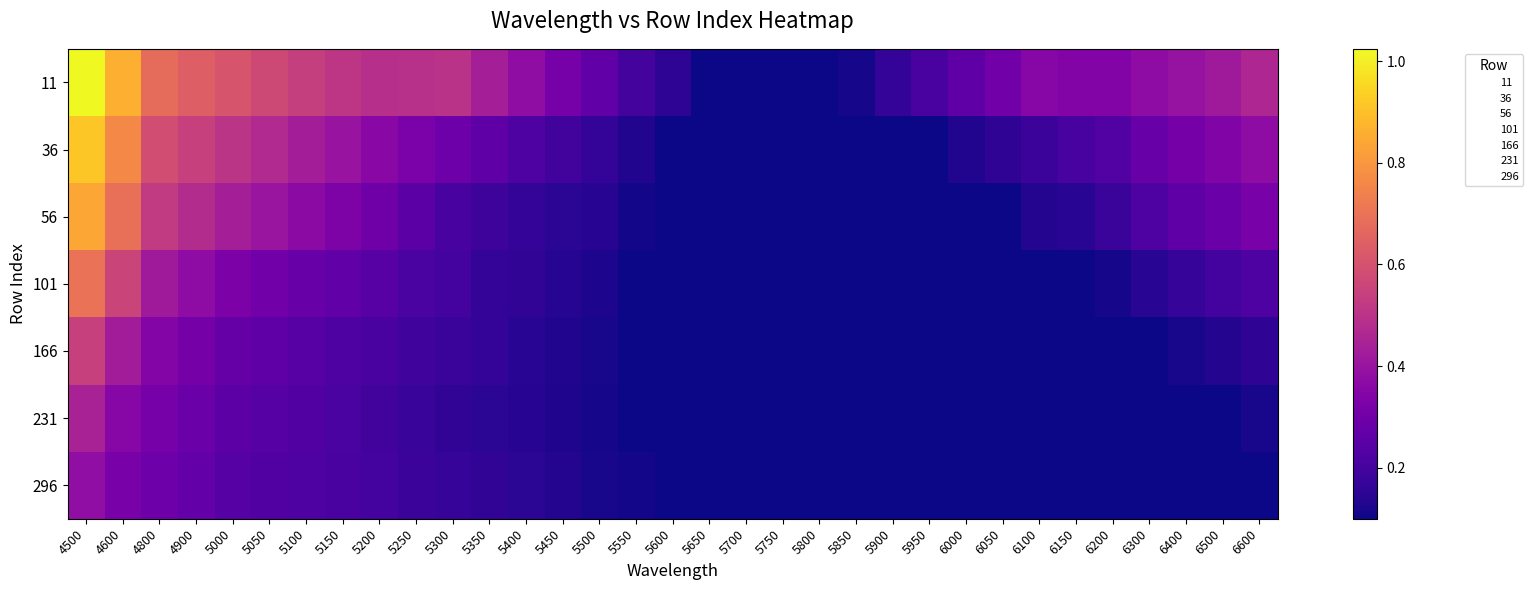

At which category is the sum across all series the highest?

4500